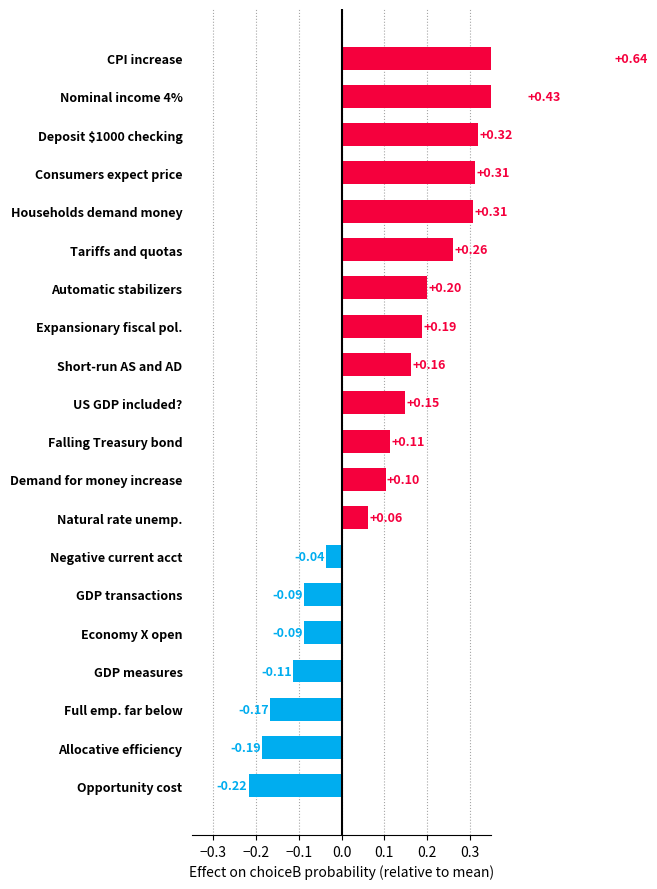

What is the change in value from Natural rate unemp. to Nominal income 4%?

+0.4